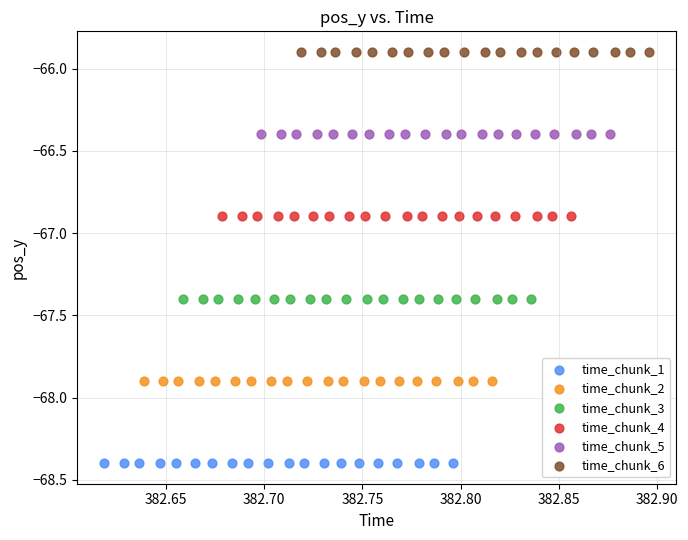

Which series reaches the minimum Y coordinate?

time_chunk_1